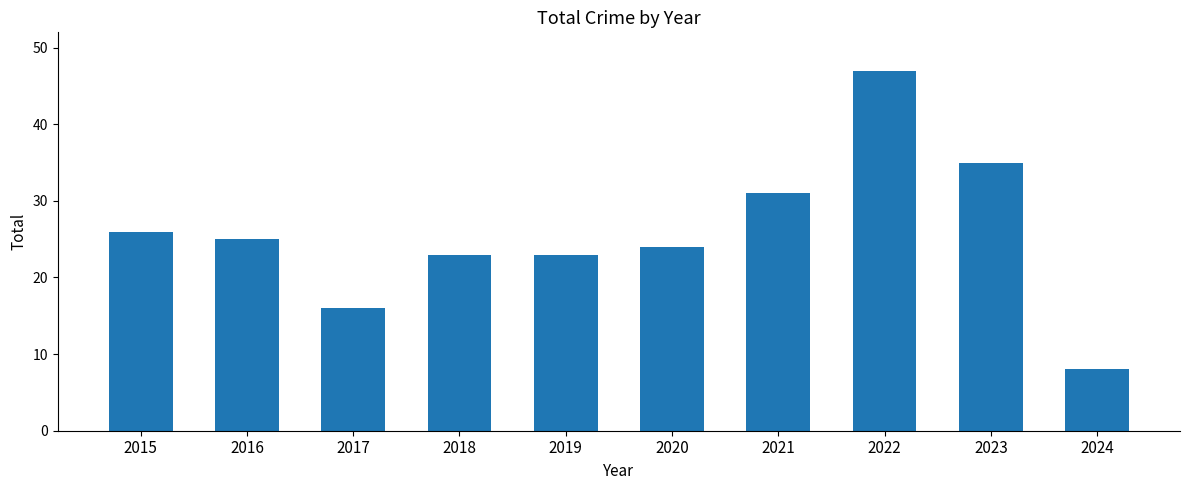

At which category does the chart reach its peak across all series?

2022